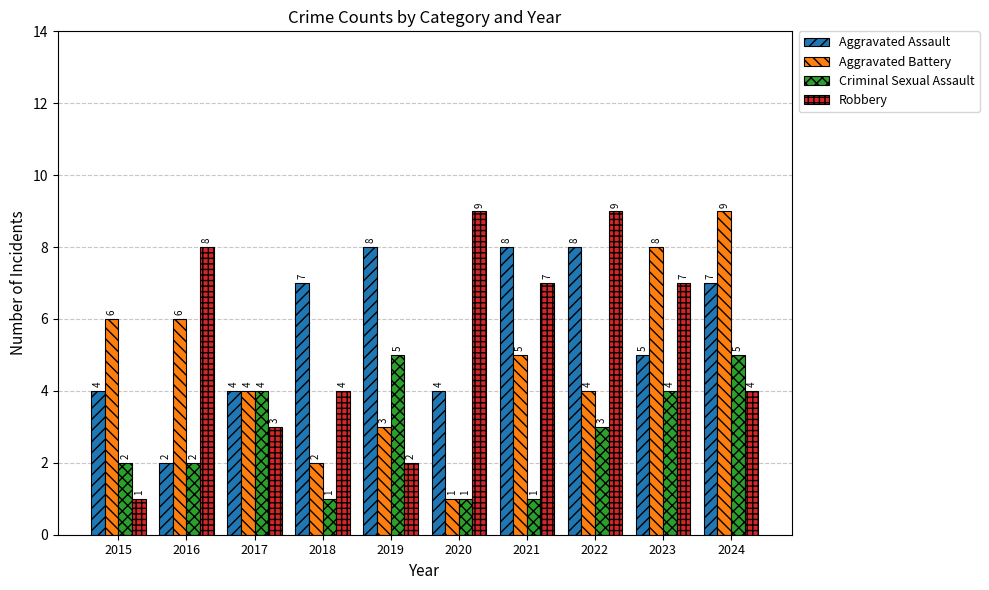

How many categories are shown in the chart?

10